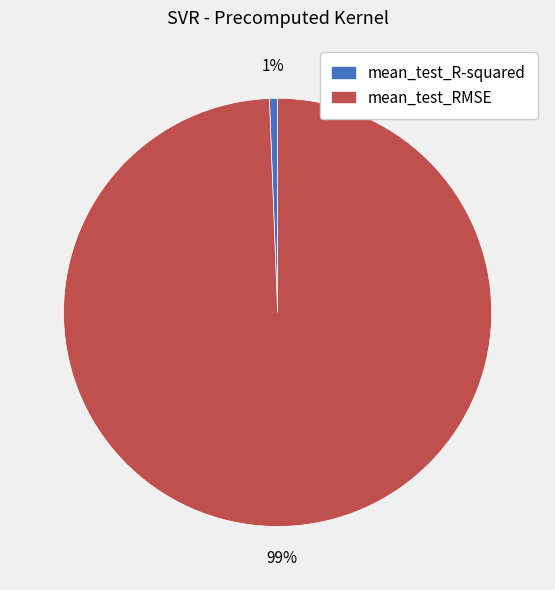

The mean_test_RMSE slice represents 99% of the pie. True or false?

True